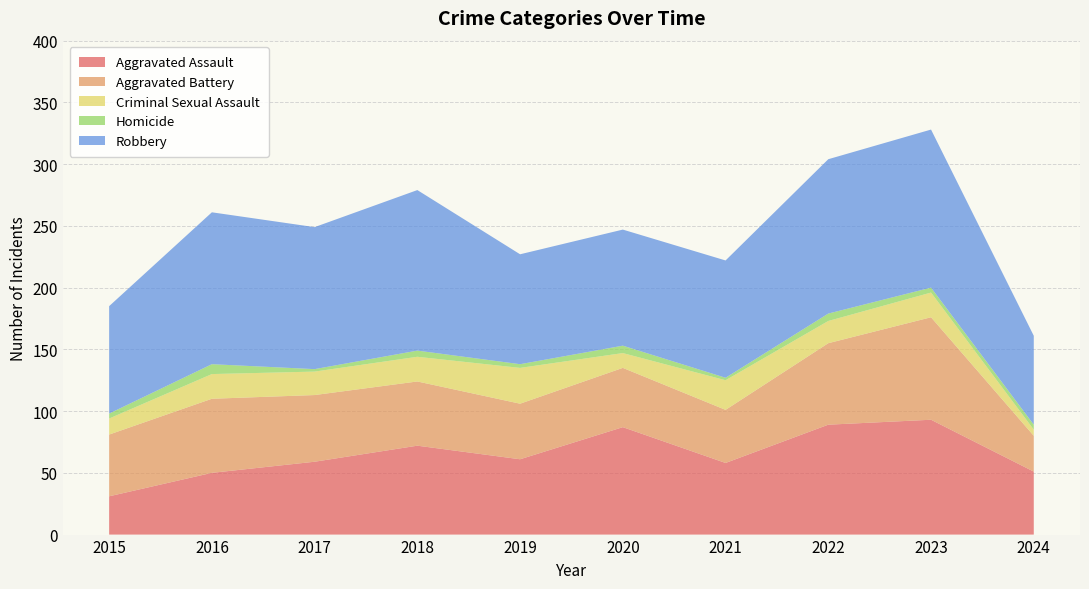

Reading left to right, extract all data points from this chart.

Aggravated Assault: 2015=31	2016=50	2017=59	2018=72	2019=61	2020=87	2021=58	2022=89	2023=93	2024=51
Aggravated Battery: 2015=50	2016=60	2017=54	2018=52	2019=45	2020=48	2021=43	2022=66	2023=83	2024=29
Criminal Sexual Assault: 2015=13	2016=20	2017=19	2018=20	2019=29	2020=12	2021=24	2022=18	2023=20	2024=5
Homicide: 2015=4	2016=8	2017=2	2018=5	2019=3	2020=6	2021=2	2022=6	2023=4	2024=4
Robbery: 2015=87	2016=123	2017=115	2018=130	2019=89	2020=94	2021=95	2022=125	2023=128	2024=72